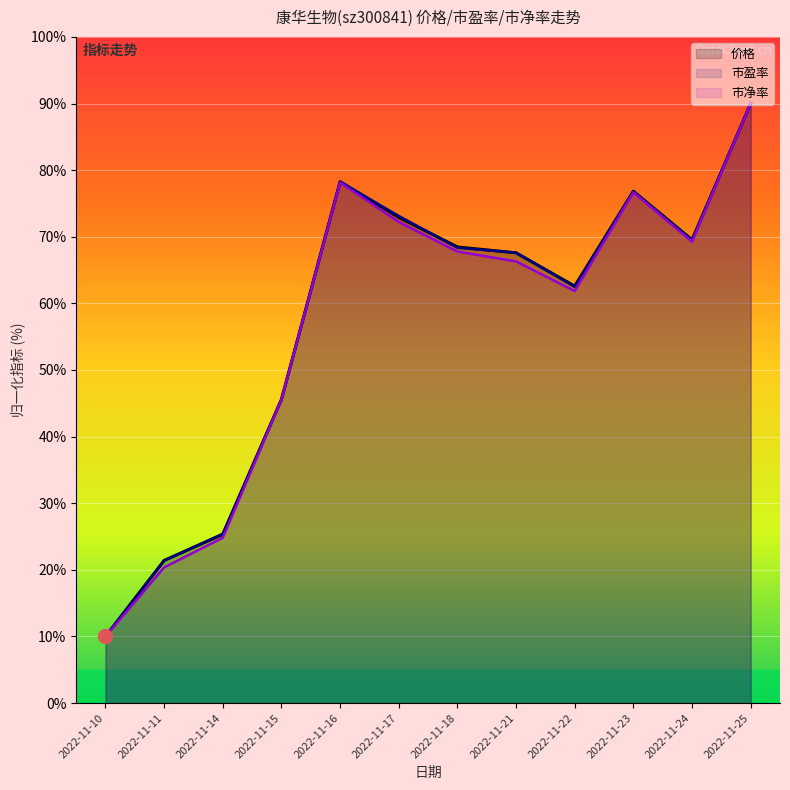

Reading right to left, transcribe all the data shown in this chart.

价格: 90.0	69.5	76.8	62.6	67.6	68.5	72.9	78.3	45.6	25.3	21.4	10.0
市盈率: 90.0	69.4	76.8	62.5	67.6	68.3	73.1	78.3	45.6	25.4	21.4	10.0
市净率: 90.0	69.3	76.7	61.9	66.3	67.8	72.2	78.1	45.6	24.8	20.4	10.0